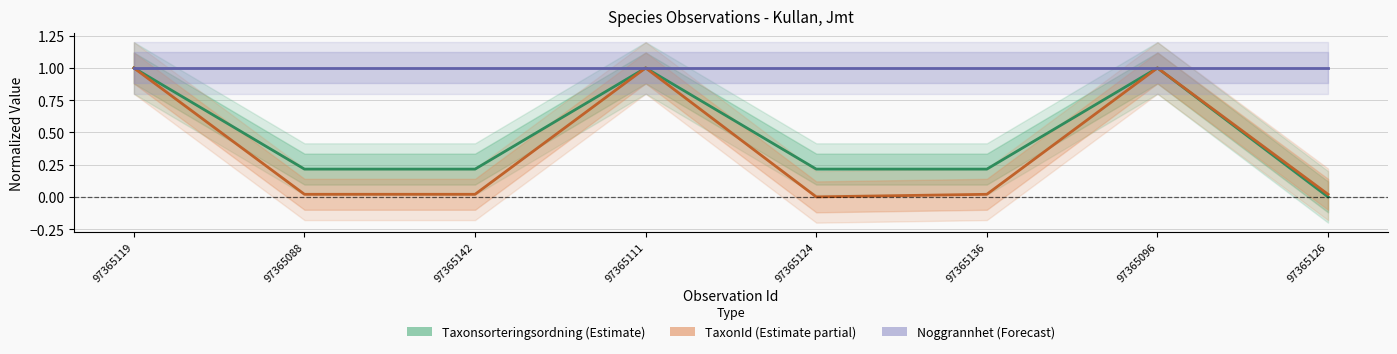

Which series changed the most between 97365119 and 97365088?

TaxonId